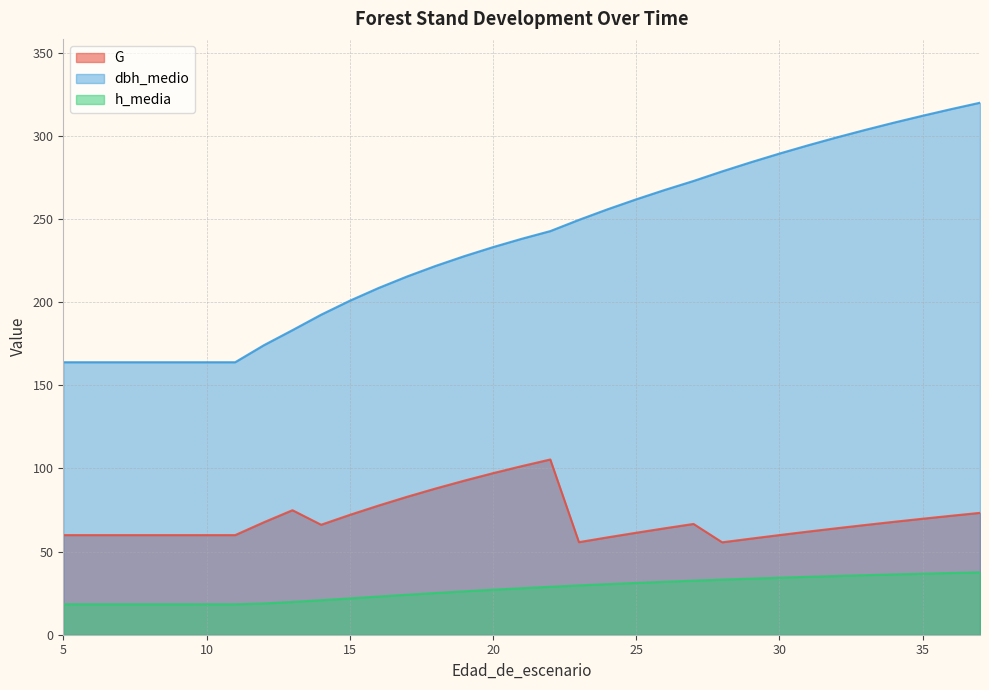

True or false: G has more than 2 points higher than both neighbors.

True